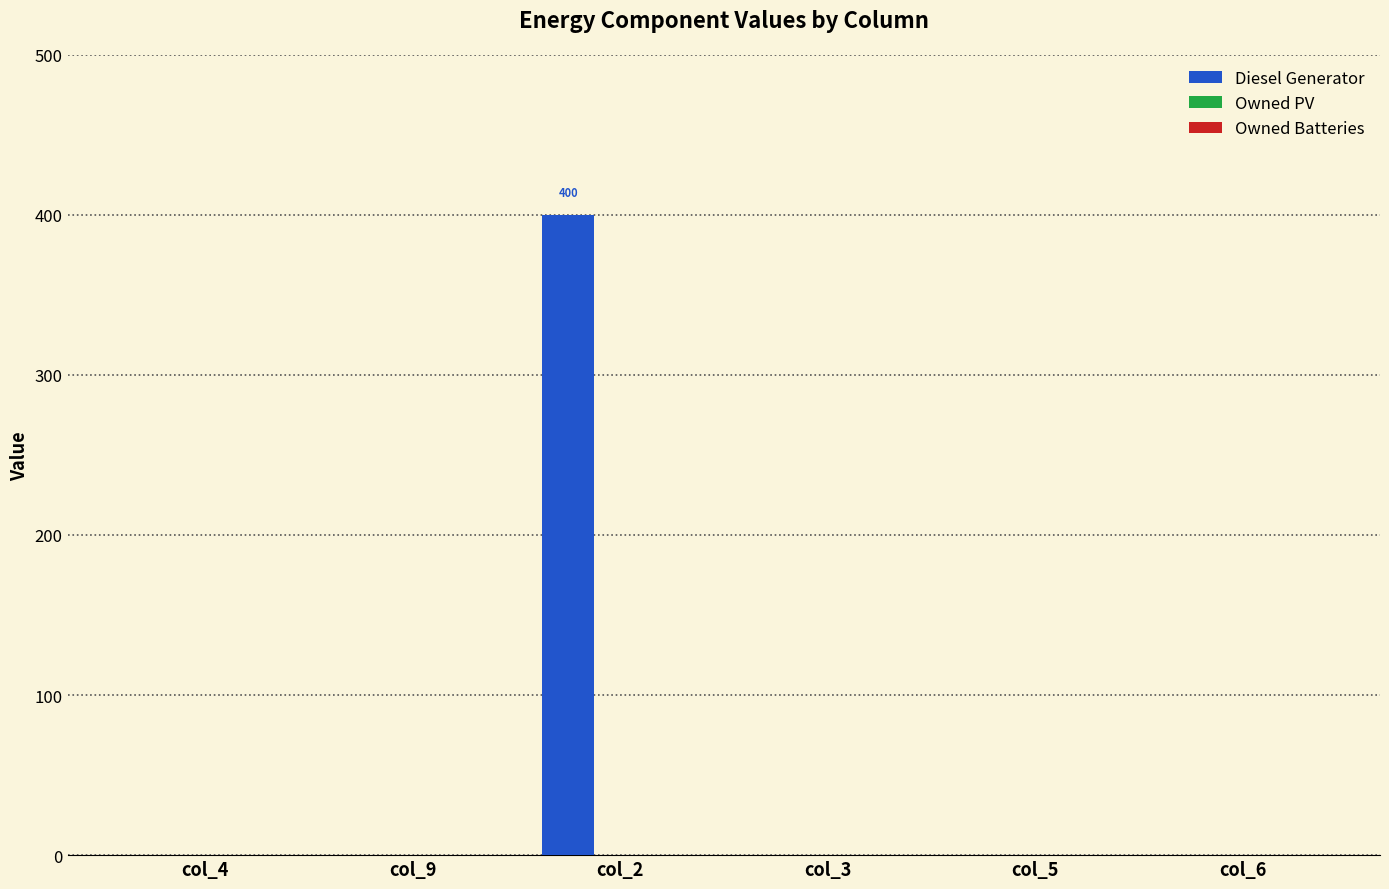

Reading left to right, list all the values displayed in this chart.

col_4=0	col_9=0	col_2=400	col_3=0	col_5=0	col_6=0